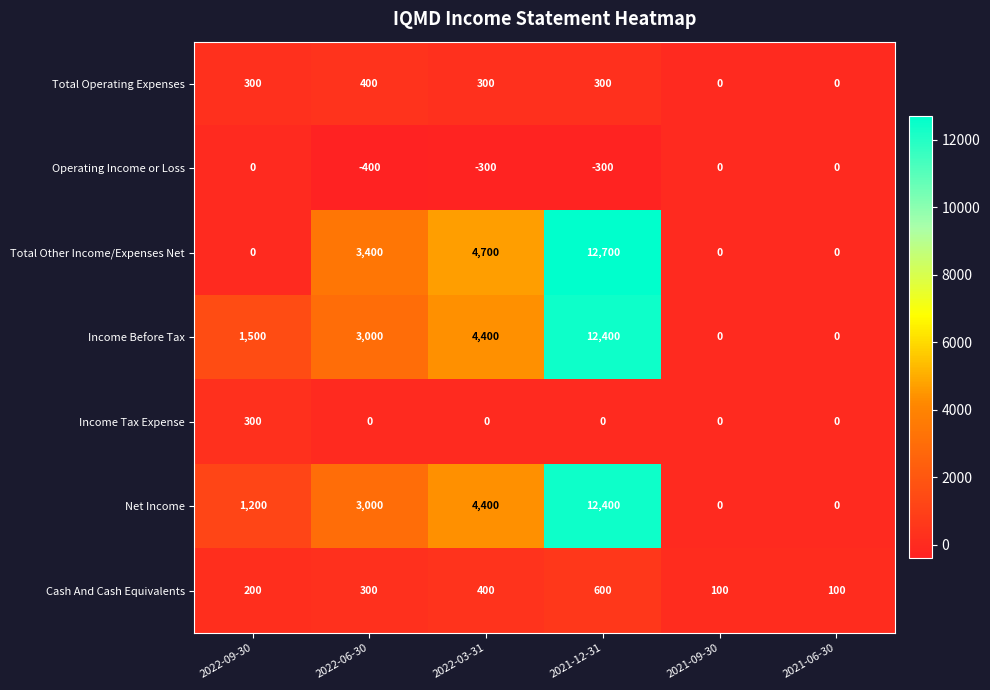

What is the spread (max minus min) of values at 2022-06-30?

3800